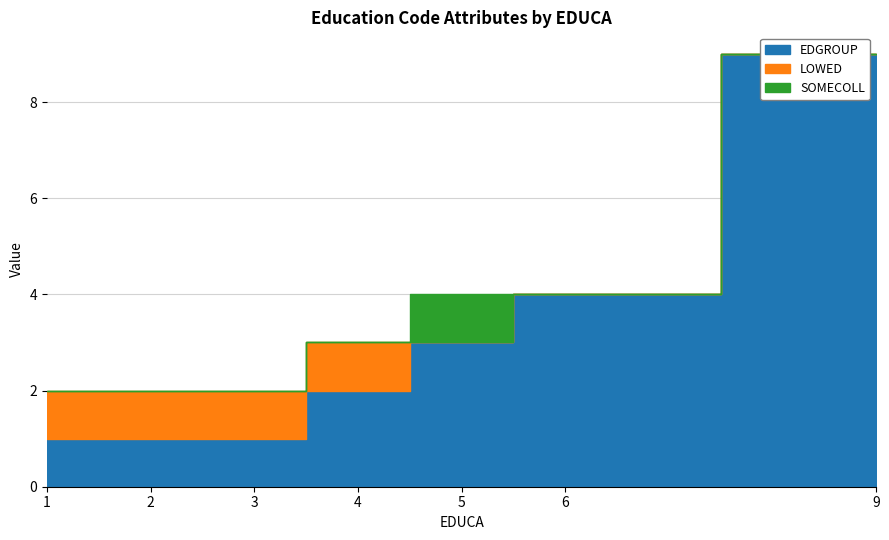

Between which two adjacent categories do SOMECOLL and LOWED first intersect?

4 and 5